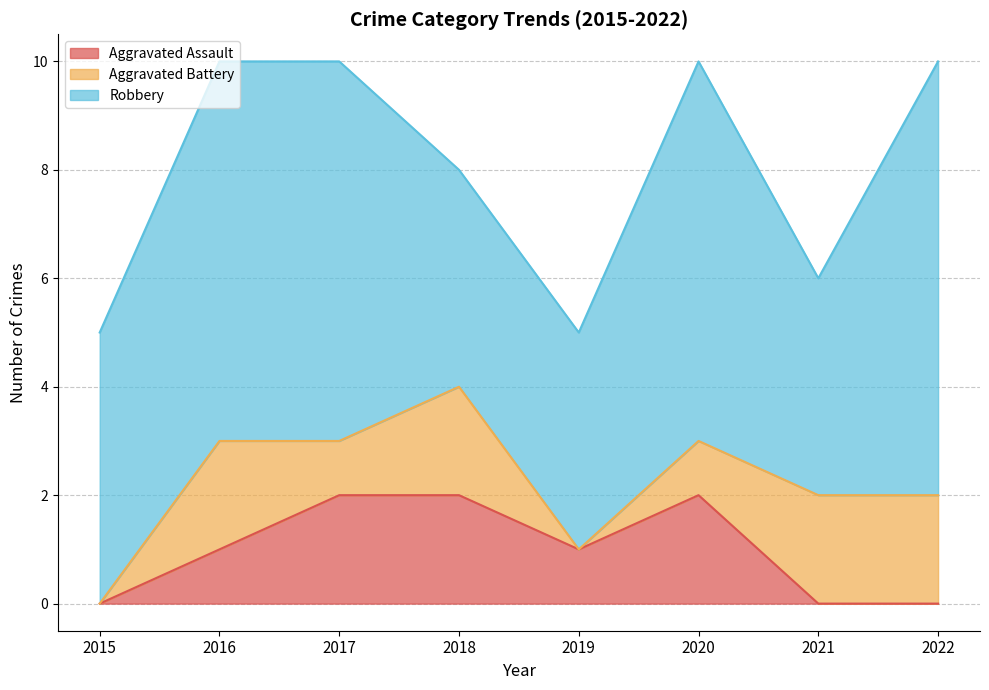

True or false: Robbery and Aggravated Assault cross at least once.

False